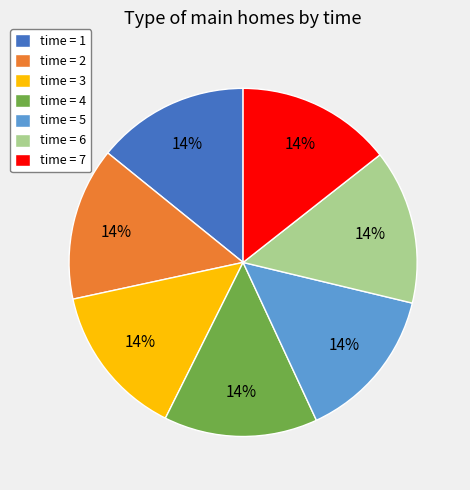

To the nearest percent, what percentage of the pie is time = 4?

14%